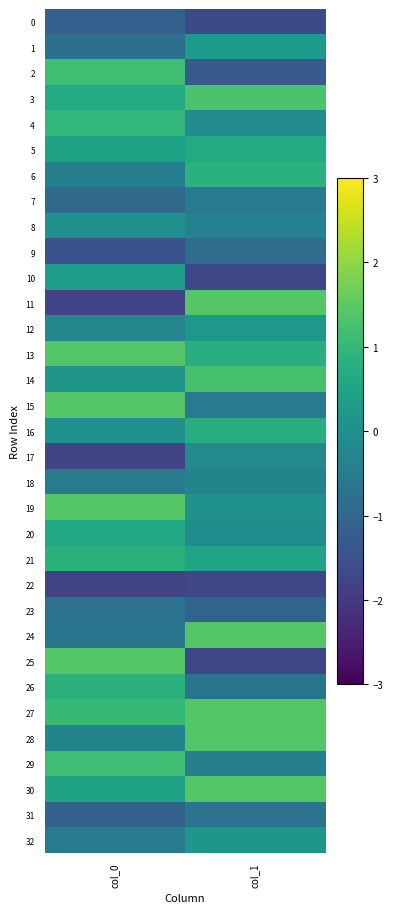

Reading left to right, list all the values displayed in this chart.

0: col_0=-1.2	col_1=-1.7
1: col_0=-0.8	col_1=0.3
2: col_0=1.2	col_1=-1.3
3: col_0=0.7	col_1=1.3
4: col_0=1.0	col_1=-0.1
5: col_0=0.4	col_1=0.7
6: col_0=-0.4	col_1=0.8
7: col_0=-0.9	col_1=-0.5
8: col_0=0.0	col_1=-0.3
9: col_0=-1.5	col_1=-0.9
10: col_0=0.3	col_1=-1.7
11: col_0=-1.8	col_1=1.4
12: col_0=-0.2	col_1=0.2
13: col_0=1.4	col_1=0.8
14: col_0=0.1	col_1=1.3
15: col_0=1.4	col_1=-0.5
16: col_0=0.0	col_1=0.7
17: col_0=-1.8	col_1=-0.2
18: col_0=-0.5	col_1=-0.3
19: col_0=1.4	col_1=0.1
20: col_0=0.6	col_1=-0.1
21: col_0=0.8	col_1=0.5
22: col_0=-1.8	col_1=-1.7
23: col_0=-0.7	col_1=-1.1
24: col_0=-0.7	col_1=1.4
25: col_0=1.4	col_1=-1.7
26: col_0=0.8	col_1=-0.7
27: col_0=1.0	col_1=1.4
28: col_0=-0.3	col_1=1.4
29: col_0=1.2	col_1=-0.4
30: col_0=0.5	col_1=1.4
31: col_0=-1.2	col_1=-0.7
32: col_0=-0.5	col_1=0.2